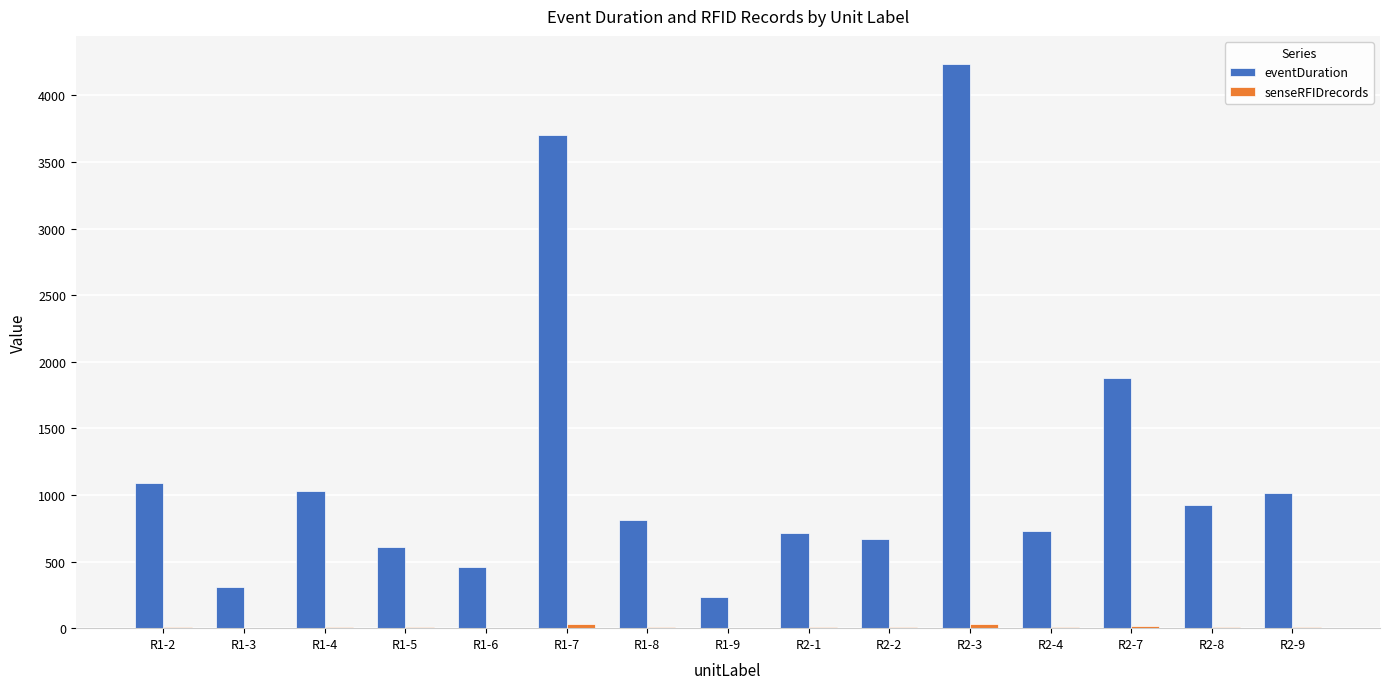

Which series has the largest total across all categories?

eventDuration